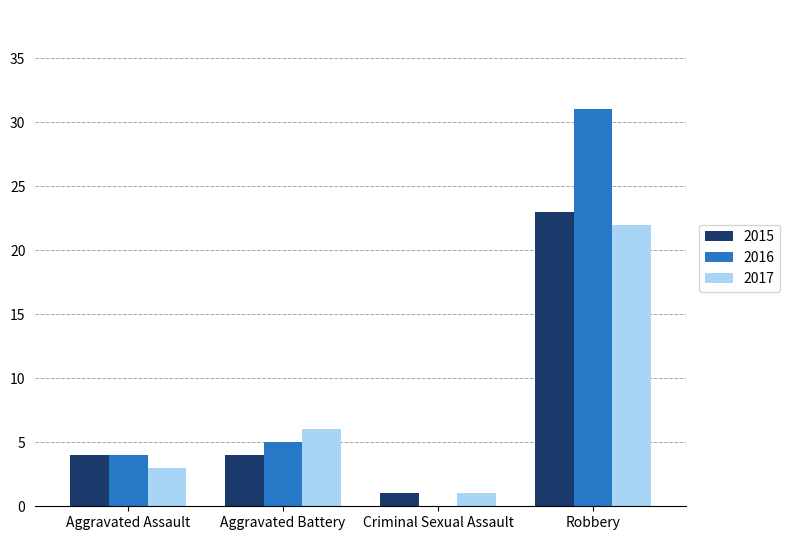

Reading left to right, what are all the values shown in this chart?

2015: 4	4	1	23
2016: 4	5	0	31
2017: 3	6	1	22